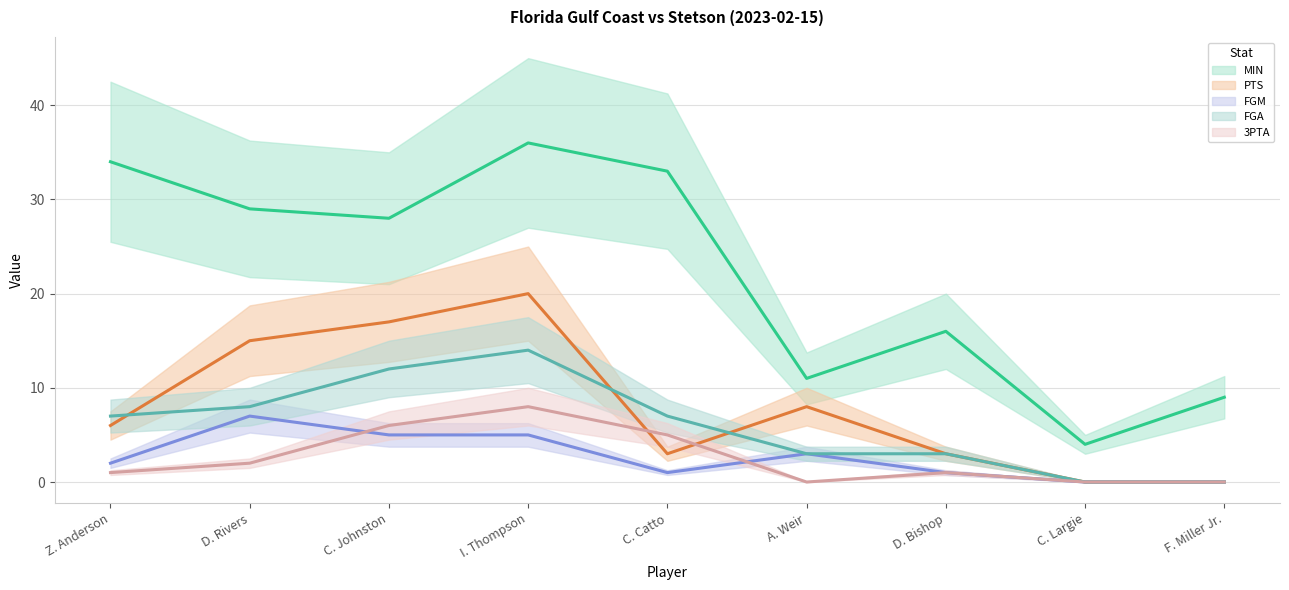

Reading left to right, extract all data points from this chart.

MIN (est.): 34	29	28	36	33	11	16	4	9
PTS (est.): 6	15	17	20	3	8	3	0	0
FGM (est.): 2	7	5	5	1	3	1	0	0
FGA (est.): 7	8	12	14	7	3	3	0	0
3PTA (est.): 1	2	6	8	5	0	1	0	0